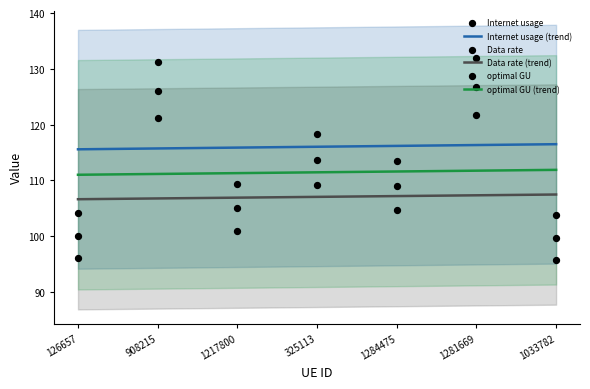

Which series reaches the maximum Y coordinate?

Internet usage